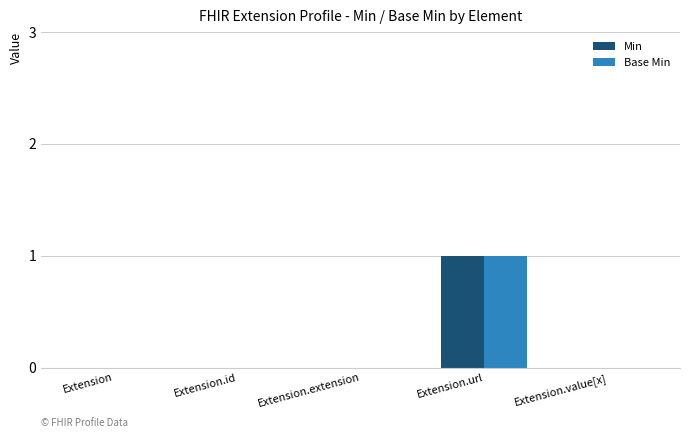

What are all the series names shown in the legend?

Min, Base Min